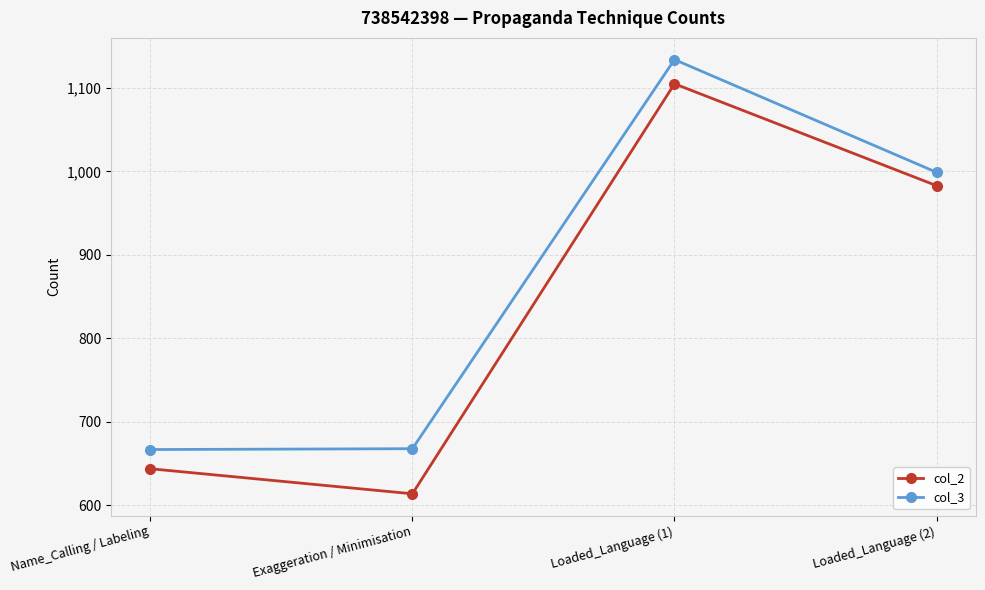

Rank the series at Loaded_Language (2) from lowest to highest value.

col_2, col_3